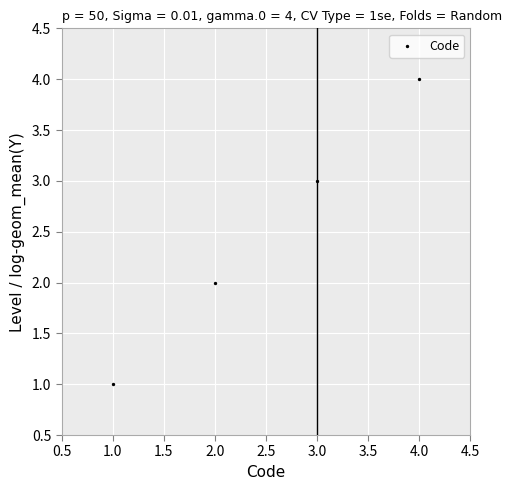

What is the range of Y values (max minus min)?

3